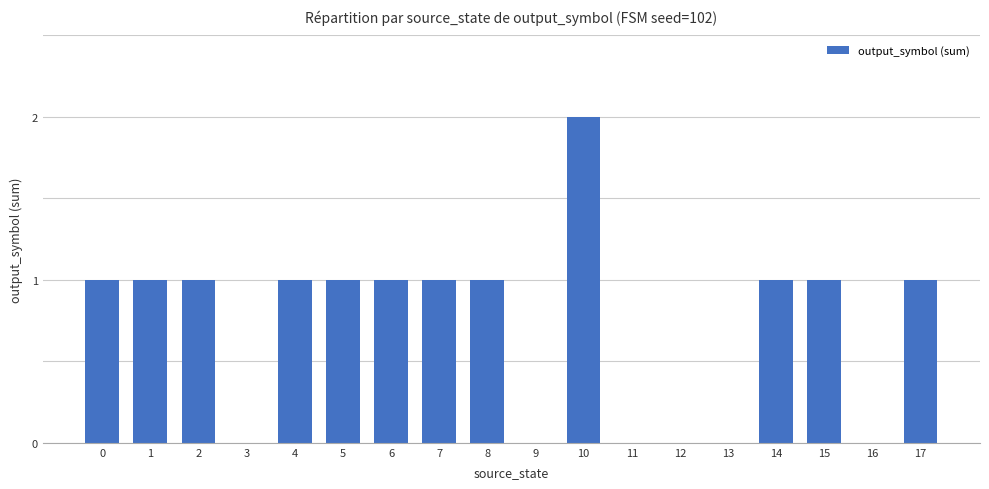

What is the sum of the values at 10 and 6?

3